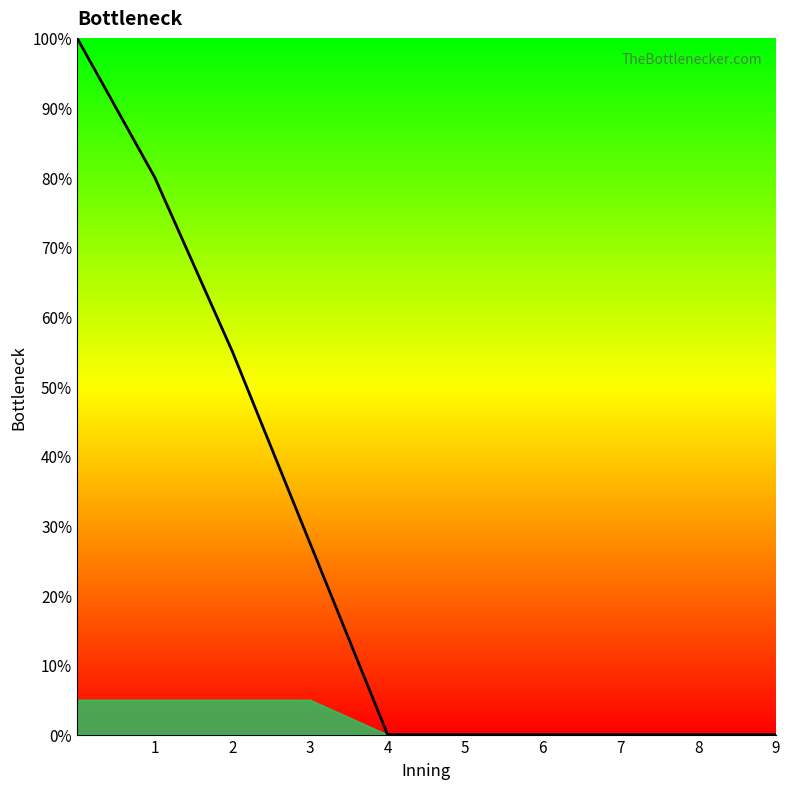

What is the greatest value displayed?

100.0